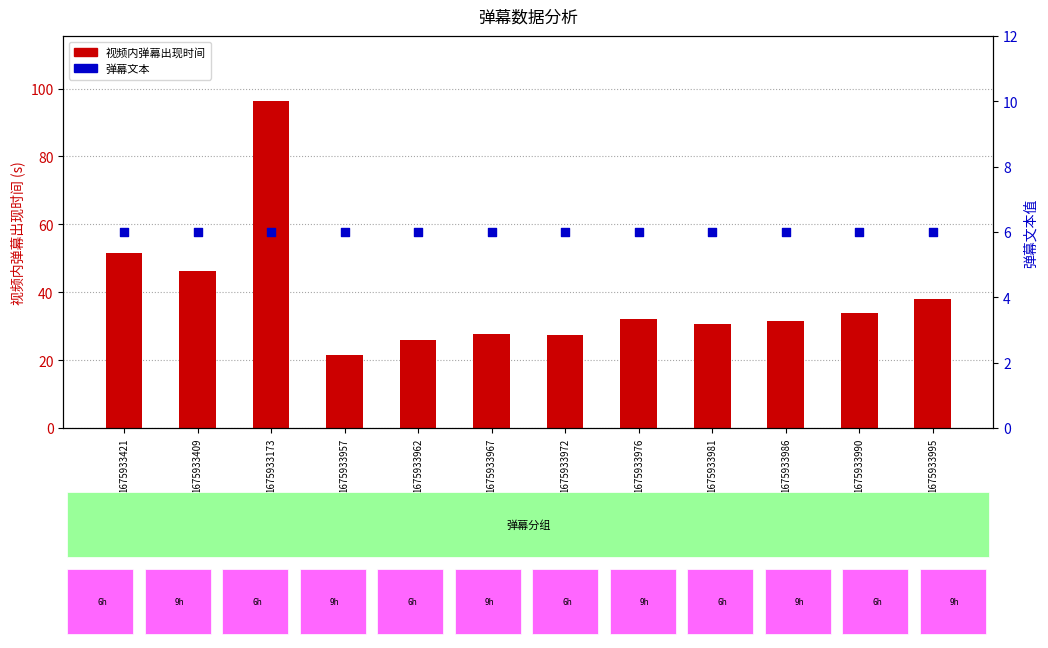

What is the total value across all series at 1675933981?

36.7